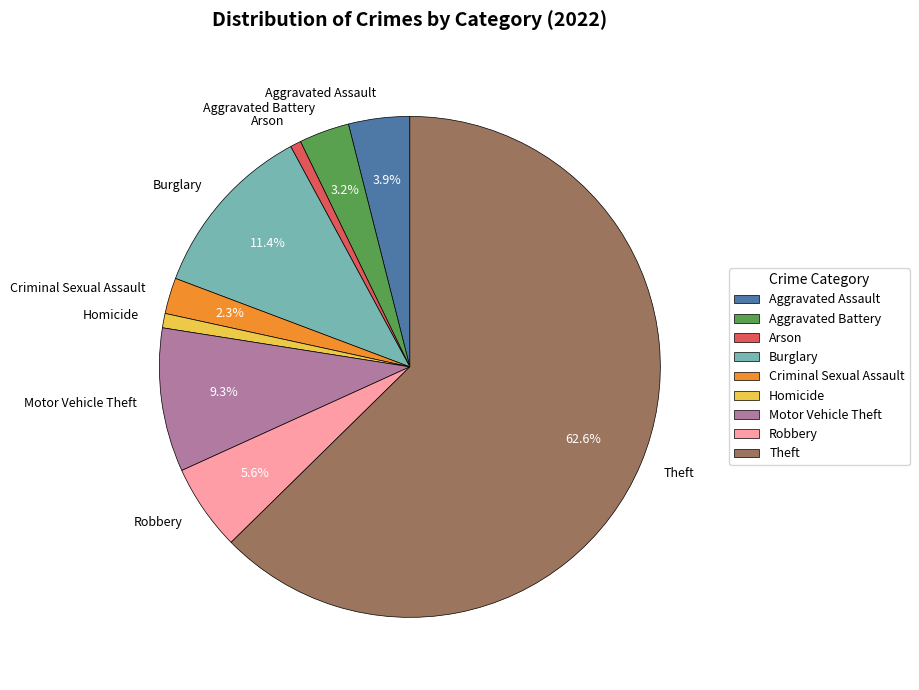

How many segments does this pie chart have?

9